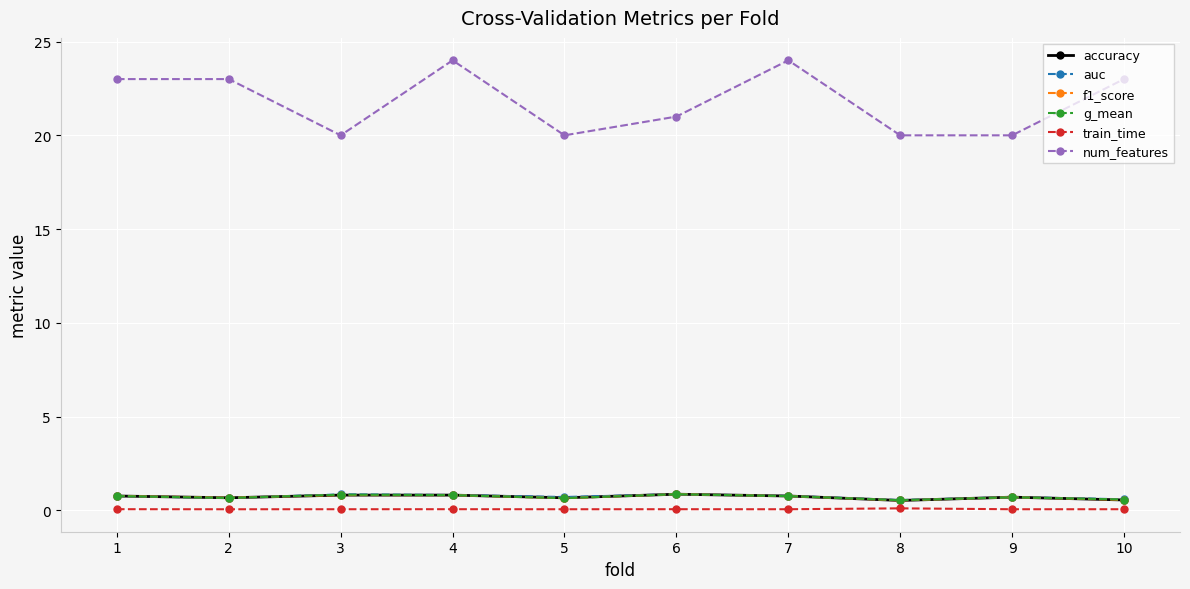

True or false: train_time has more than 0 interior local peaks.

True